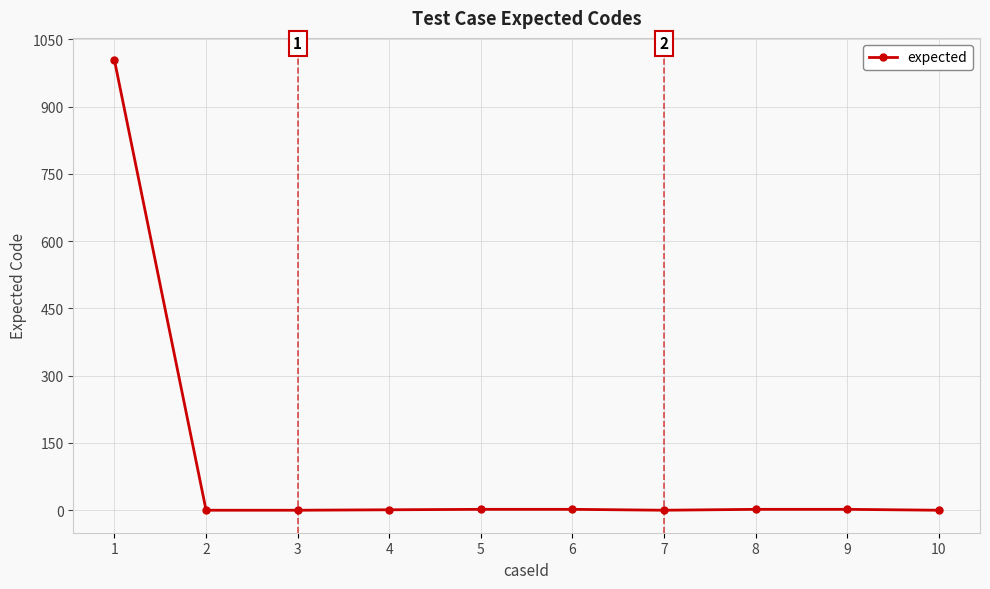

What is the maximum value shown in the chart?

1003